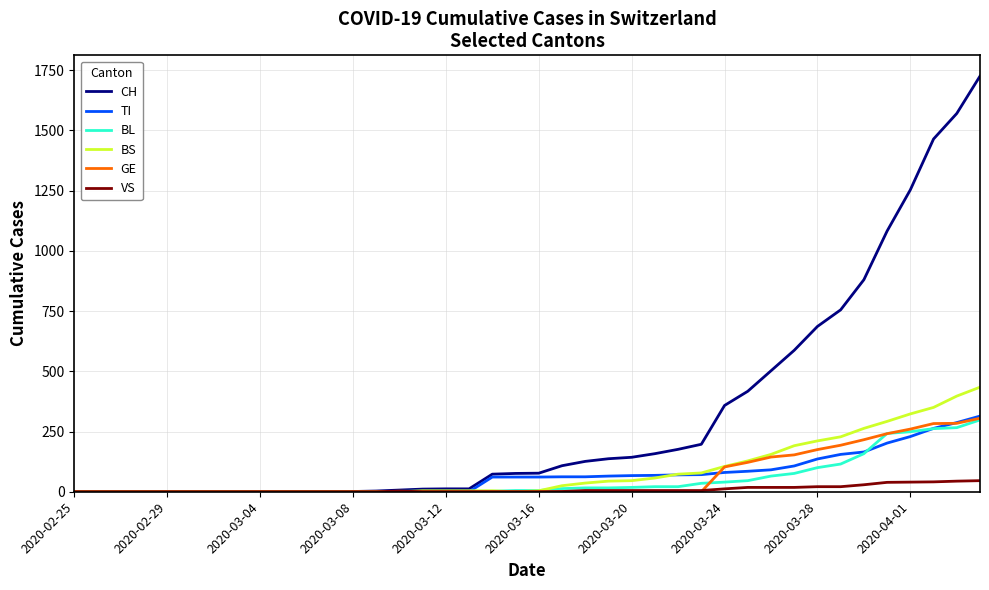

Which series has the largest total across all categories?

CH